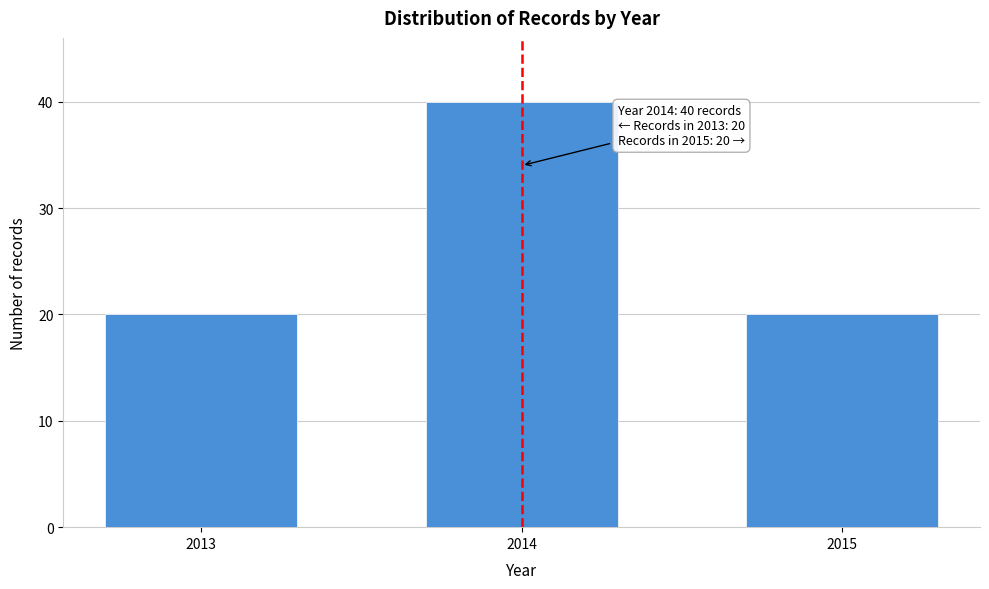

Reading right to left, list all the values displayed in this chart.

20	40	20